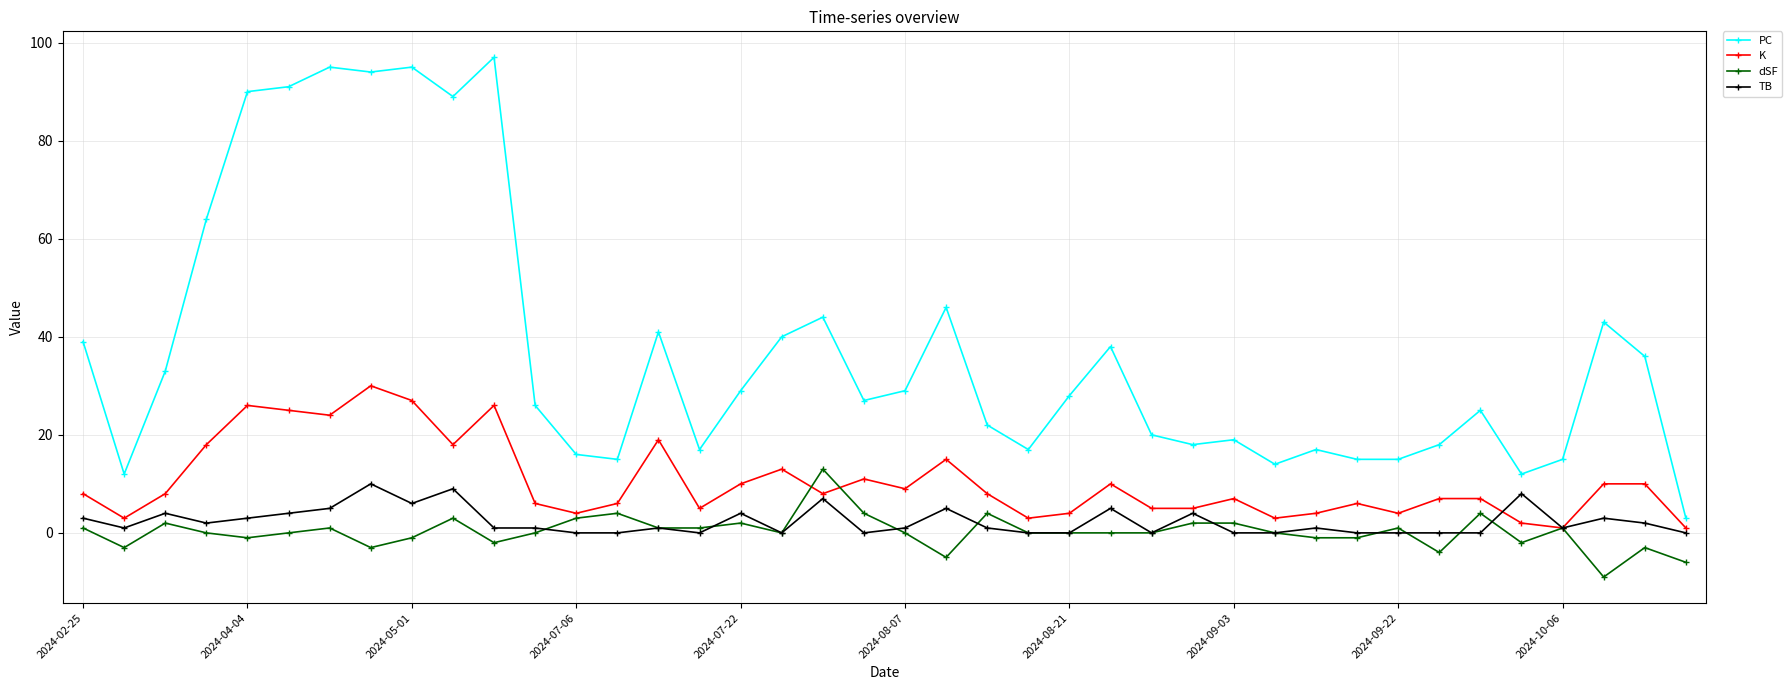

Reading left to right, transcribe all the data shown in this chart.

PC: 39	12	33	64	90	91	95	94	95	89	97	26	16	15	41	17	29	40	44	27	29	46	22	17	28	38	20	18	19	14	17	15	15	18	25	12	15	43	36	3
K: 8	3	8	18	26	25	24	30	27	18	26	6	4	6	19	5	10	13	8	11	9	15	8	3	4	10	5	5	7	3	4	6	4	7	7	2	1	10	10	1
dSF: 1	-3	2	0	-1	0	1	-3	-1	3	-2	0	3	4	1	1	2	0	13	4	0	-5	4	0	0	0	0	2	2	0	-1	-1	1	-4	4	-2	1	-9	-3	-6
TB: 3	1	4	2	3	4	5	10	6	9	1	1	0	0	1	0	4	0	7	0	1	5	1	0	0	5	0	4	0	0	1	0	0	0	0	8	1	3	2	0